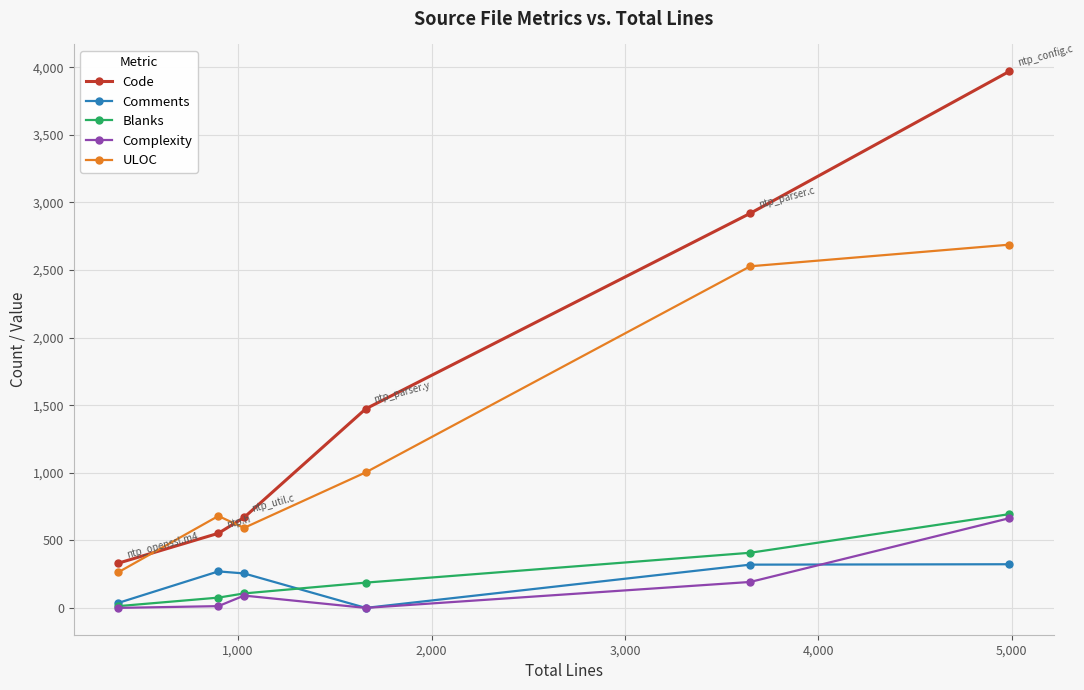

Which series has the largest range (max minus min)?

Code